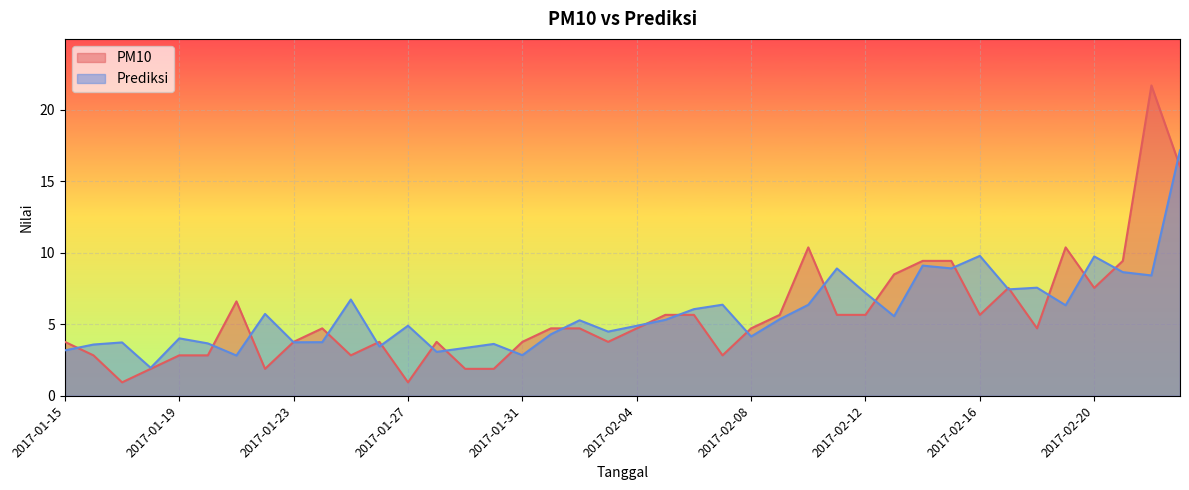

List the labels in order of PM10 value, largest first.

2017-02-22, 2017-02-23, 2017-02-10, 2017-02-19, 2017-02-14, 2017-02-15, 2017-02-21, 2017-02-13, 2017-02-17, 2017-02-20, 2017-01-21, 2017-02-05, 2017-02-06, 2017-02-09, 2017-02-11, 2017-02-12, 2017-02-16, 2017-01-24, 2017-02-01, 2017-02-02, 2017-02-04, 2017-02-08, 2017-02-18, 2017-01-15, 2017-01-23, 2017-01-26, 2017-01-28, 2017-01-31, 2017-02-03, 2017-01-16, 2017-01-19, 2017-01-20, 2017-01-25, 2017-02-07, 2017-01-18, 2017-01-22, 2017-01-29, 2017-01-30, 2017-01-17, 2017-01-27